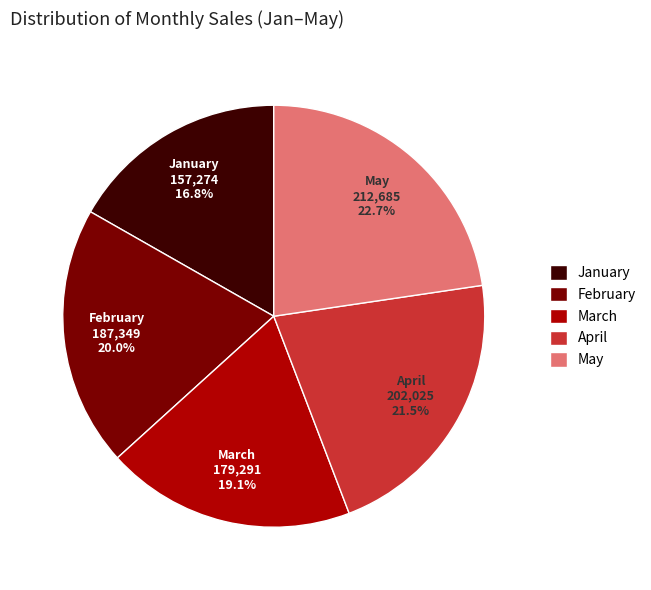

Which has a higher value, March or February?

February